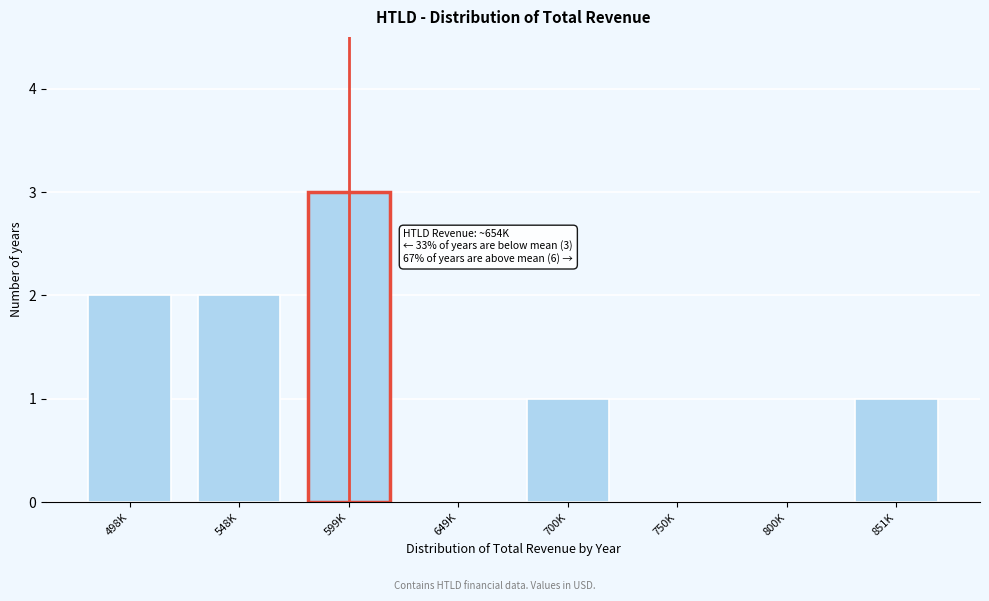

Reading left to right, list all the values displayed in this chart.

498K=2	548K=2	599K=3	649K=0	700K=1	750K=0	800K=0	851K=1